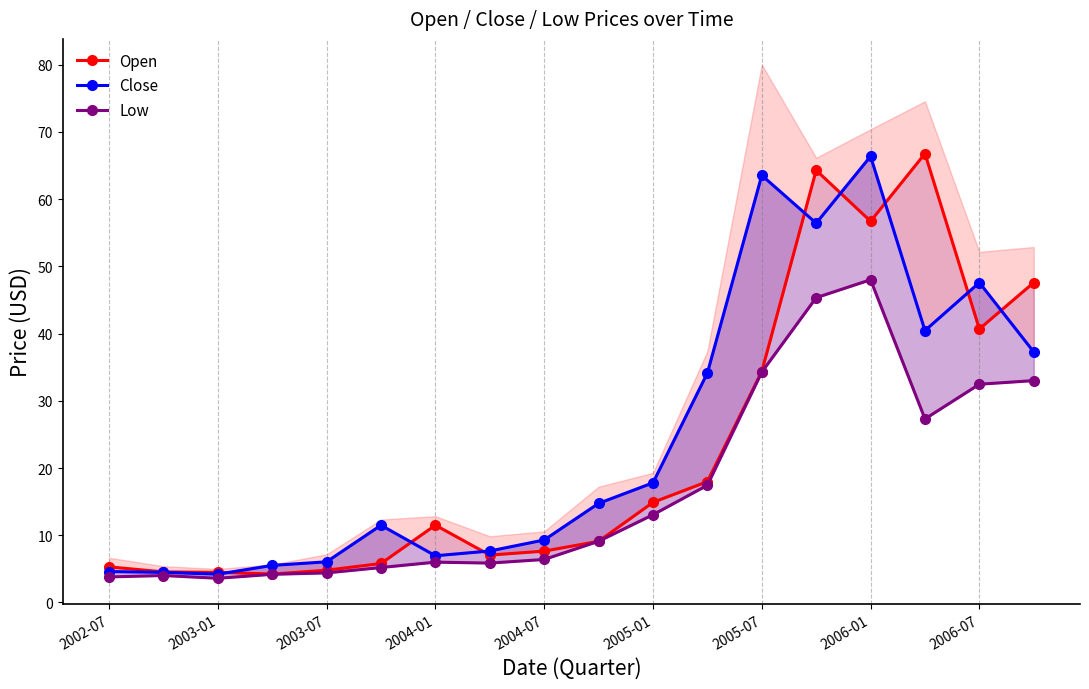

How many lines are shown in the chart?

3